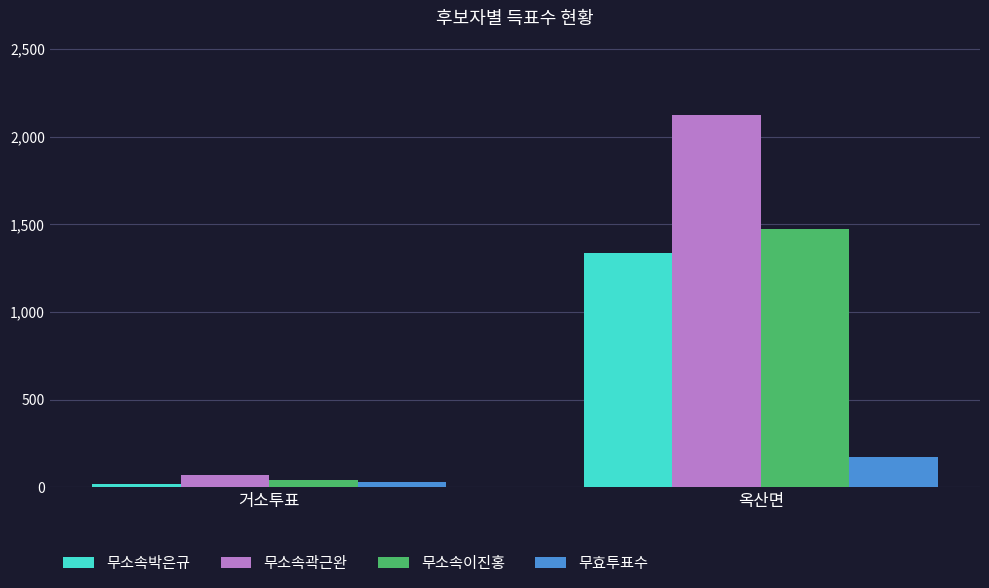

At which category is the sum across all series the highest?

옥산면